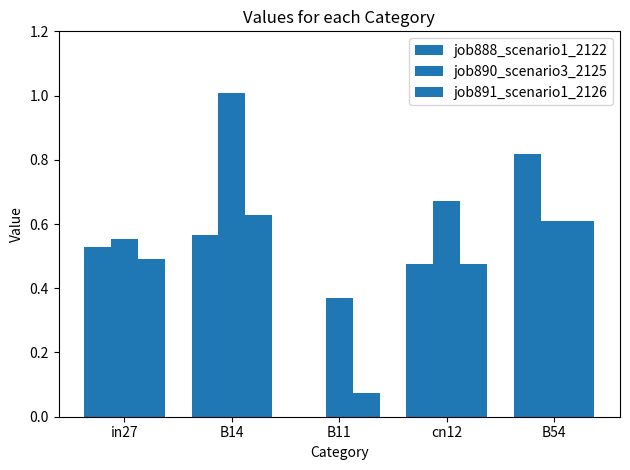

Between B54 and B14, which is larger?

B54